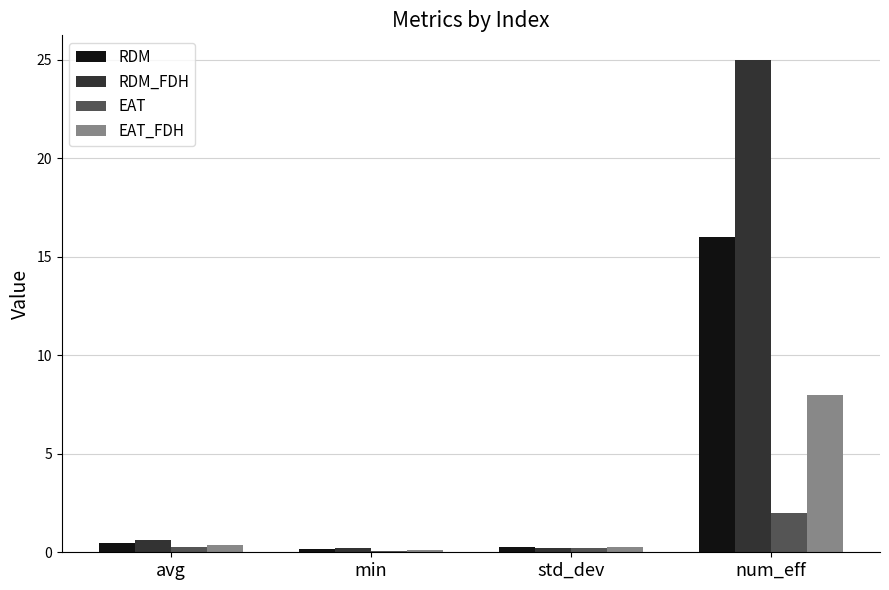

What are all the series names shown in the legend?

RDM, RDM_FDH, EAT, EAT_FDH